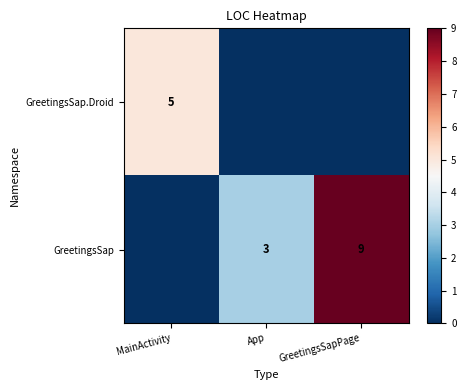

Is it true that GreetingsSap.Droid equals 9 at MainActivity?

False